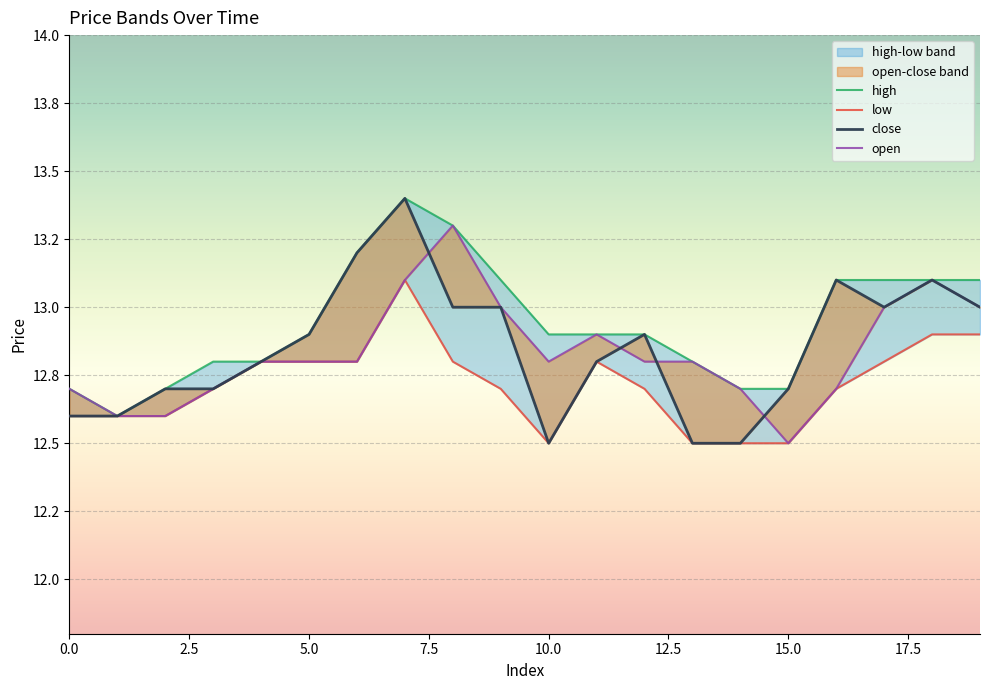

At which category does close reach its first local valley?

10